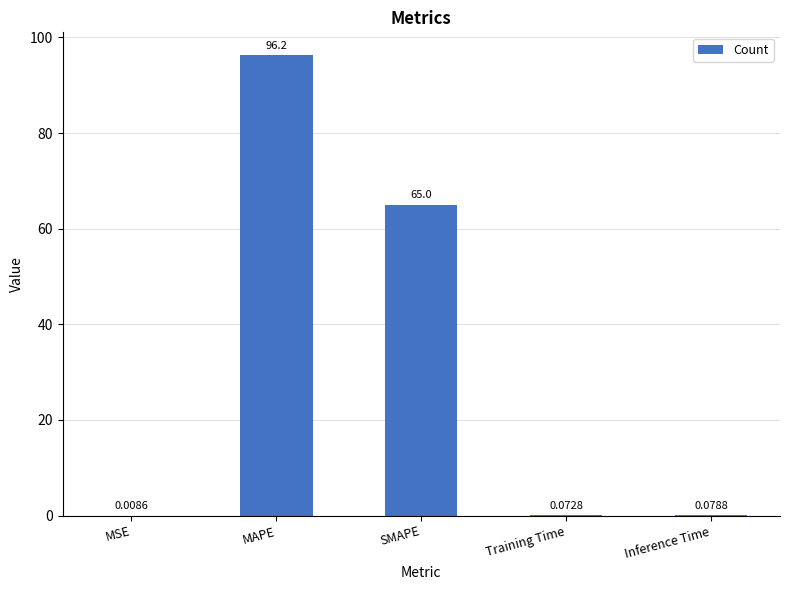

Are the bars horizontal?

No